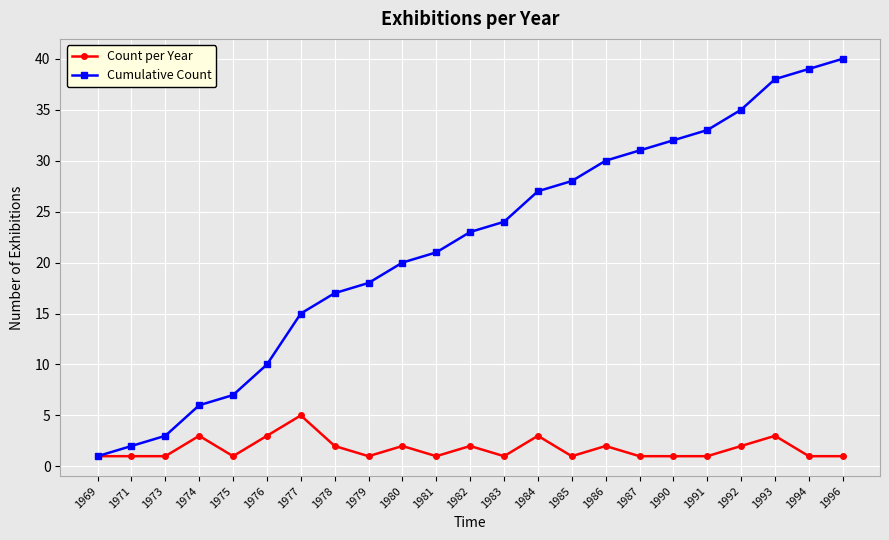

Which series has the largest total across all categories?

Cumulative Count